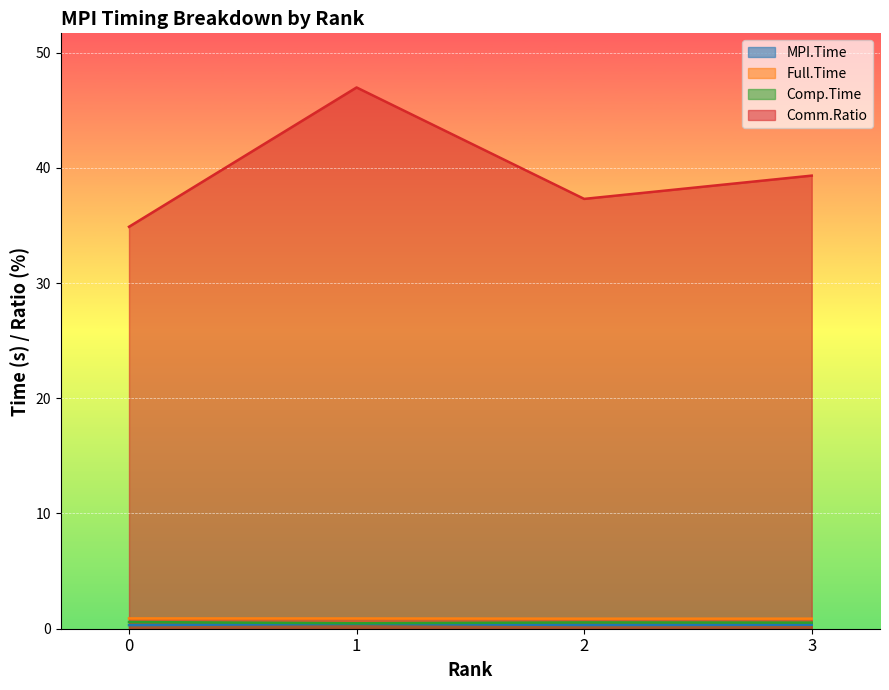

What is the approximate value of Full.Time at 2?

0.9